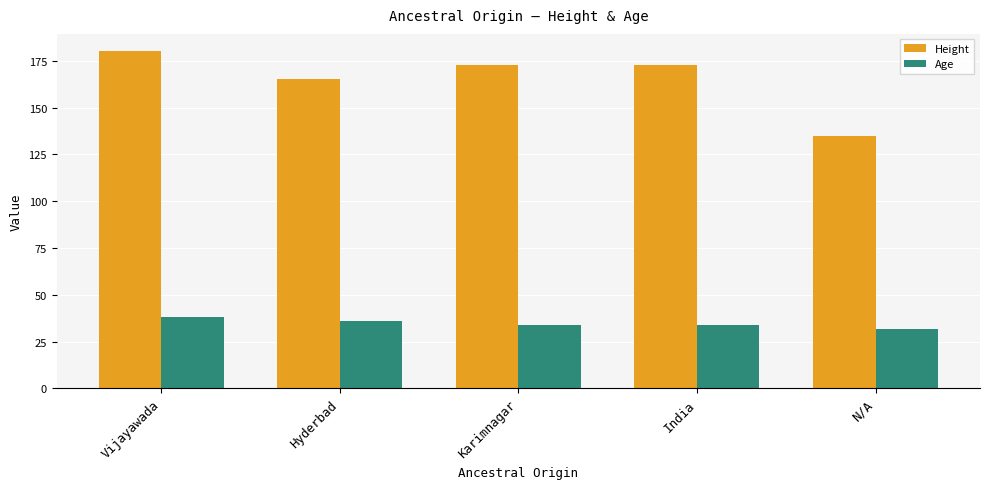

What is the maximum value for Height?

180.3